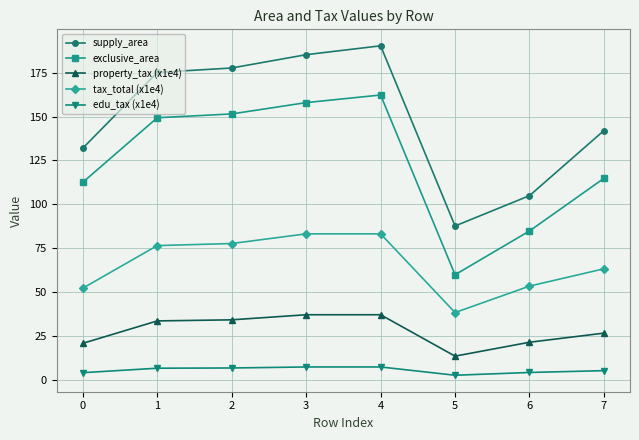

Rank the series at 5 from lowest to highest value.

edu_tax (x1e4), property_tax (x1e4), tax_total (x1e4), exclusive_area, supply_area